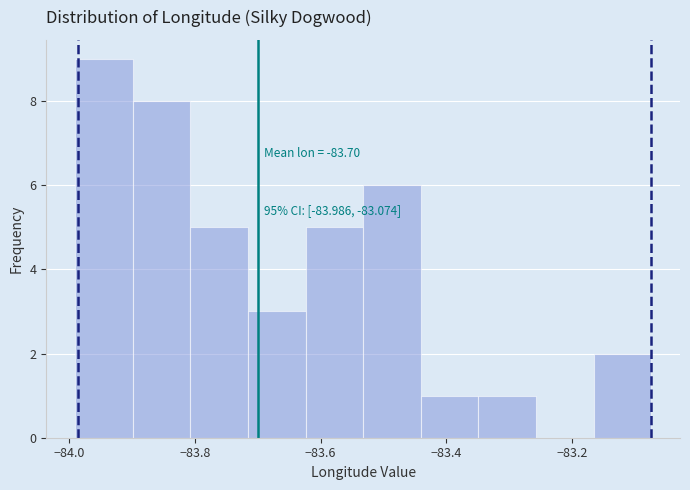

Which range on the x-axis has the tallest bar?

-84.00 to -83.90